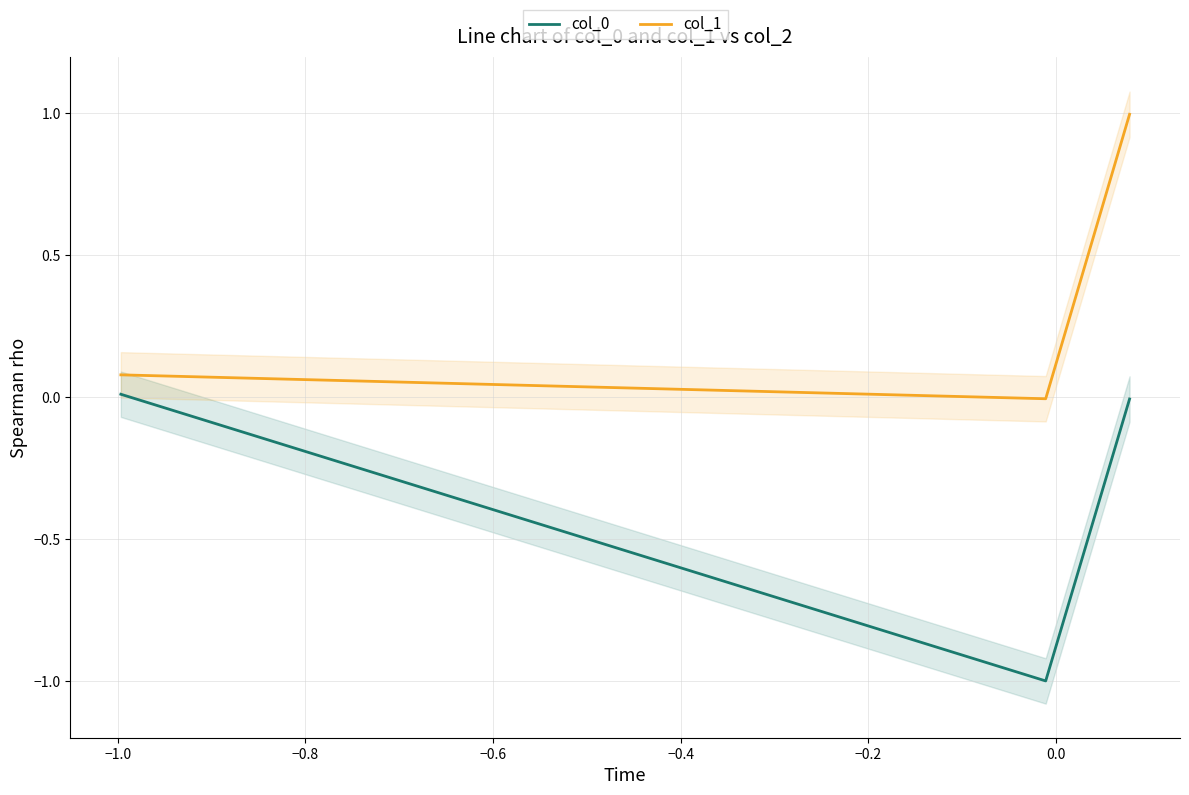

How many data points in col_1 are above 0?

2